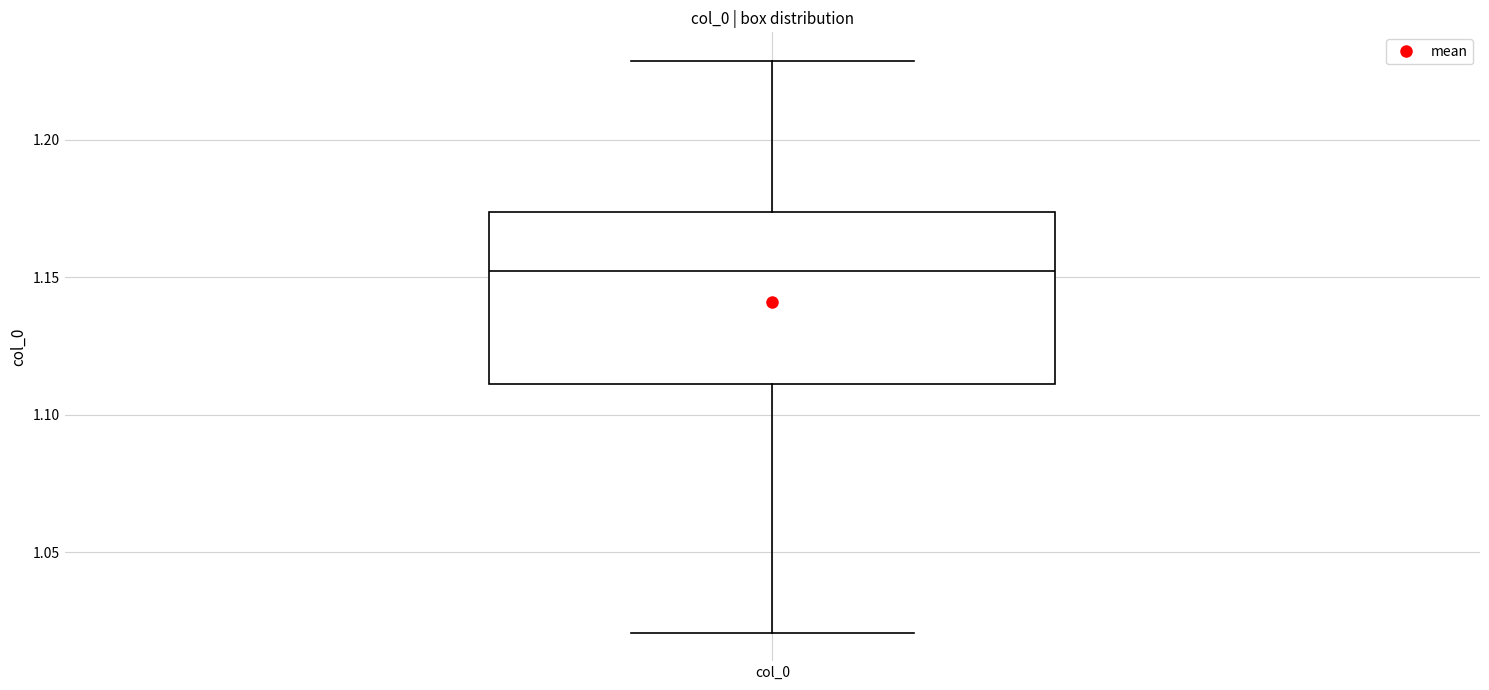

Read this box plot against the y-axis: the position of the median line, the range covered by the box, and the ends of both whiskers. The values are not printed on the chart, so give them approximately, as read against the axis.

median 1.150, box 1.110 to 1.175, whiskers 1.020 to 1.230